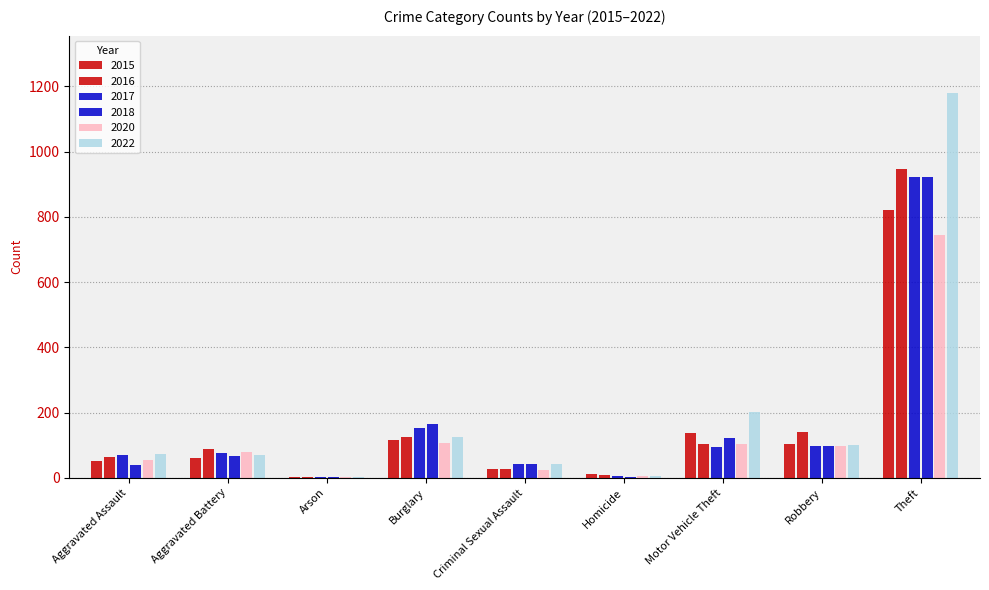

Reading left to right, list all the values displayed in this chart.

2015: 52	60	2	117	27	12	137	103	820
2016: 63	88	1	126	27	8	104	141	946
2017: 69	77	1	154	43	5	96	99	922
2018: 39	67	3	165	42	2	121	97	921
2020: 55	80	4	106	25	6	103	99	745
2022: 73	69	4	125	41	7	201	102	1179